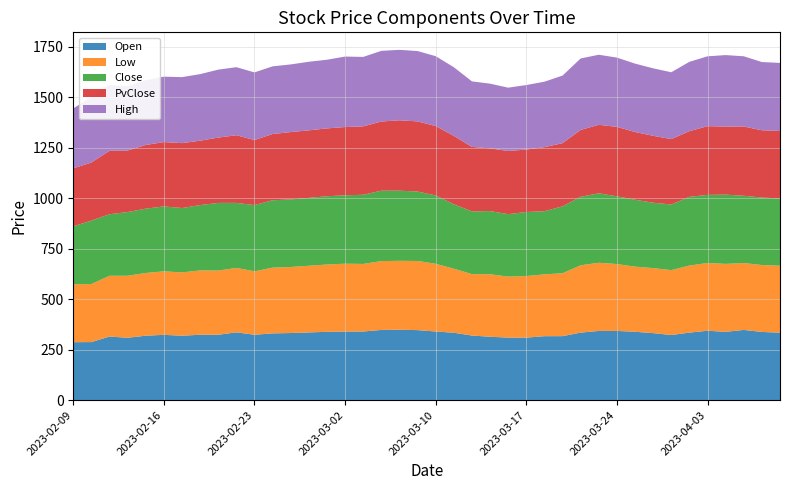

Reading left to right, list all the values displayed in this chart.

Open: 2023-02-09=287.3	2023-02-10=287.8	2023-02-13=315.2	2023-02-14=309.2	2023-02-15=319.4	2023-02-16=323.7	2023-02-17=319.3	2023-02-20=324.2	2023-02-21=324.1	2023-02-22=336.1	2023-02-23=324.2	2023-02-24=330.9	2023-02-27=332.7	2023-02-28=335.7	2023-03-01=338.7	2023-03-02=339.9	2023-03-03=340.2	2023-03-06=347.9	2023-03-08=349.0	2023-03-09=347.1	2023-03-10=340.2	2023-03-13=334.2	2023-03-14=320.2	2023-03-15=314.2	2023-03-16=309.9	2023-03-17=309.8	2023-03-20=317.0	2023-03-21=317.2	2023-03-22=334.7	2023-03-23=343.1	2023-03-24=343.1	2023-03-27=338.9	2023-03-28=332.2	2023-03-29=322.9	2023-03-31=334.7	2023-04-03=344.0	2023-04-05=338.7	2023-04-06=348.0	2023-04-10=338.1	2023-04-11=334.5
Low: 2023-02-09=286.3	2023-02-10=287.7	2023-02-13=301.1	2023-02-14=307.2	2023-02-15=310.7	2023-02-16=314.7	2023-02-17=313.7	2023-02-20=318.8	2023-02-21=318.0	2023-02-22=319.3	2023-02-23=314.2	2023-02-24=325.8	2023-02-27=327.2	2023-02-28=330.4	2023-03-01=333.4	2023-03-02=336.3	2023-03-03=334.8	2023-03-06=341.2	2023-03-08=341.4	2023-03-09=342.5	2023-03-10=335.5	2023-03-13=317.2	2023-03-14=304.4	2023-03-15=309.7	2023-03-16=302.3	2023-03-17=305.2	2023-03-20=306.2	2023-03-21=311.7	2023-03-22=333.6	2023-03-23=337.7	2023-03-24=331.4	2023-03-27=322.7	2023-03-28=322.2	2023-03-29=321.3	2023-03-31=332.2	2023-04-03=335.8	2023-04-05=336.6	2023-04-06=331.4	2023-04-10=331.5	2023-04-11=331.7
Close: 2023-02-09=287.7	2023-02-10=314.4	2023-02-13=305.1	2023-02-14=315.5	2023-02-15=318.8	2023-02-16=321.5	2023-02-17=319.0	2023-02-20=323.6	2023-02-21=335.2	2023-02-22=322.1	2023-02-23=328.2	2023-02-24=333.8	2023-02-27=334.6	2023-02-28=336.3	2023-03-01=338.2	2023-03-02=338.8	2023-03-03=342.9	2023-03-06=348.7	2023-03-08=347.5	2023-03-09=344.0	2023-03-10=338.6	2023-03-13=319.5	2023-03-14=310.7	2023-03-15=312.9	2023-03-16=309.5	2023-03-17=317.2	2023-03-20=313.0	2023-03-21=331.4	2023-03-22=339.4	2023-03-23=344.2	2023-03-24=335.6	2023-03-27=331.5	2023-03-28=324.0	2023-03-29=325.4	2023-03-31=340.6	2023-04-03=337.3	2023-04-05=343.2	2023-04-06=333.3	2023-04-10=334.5	2023-04-11=333.1
PvClose: 2023-02-09=287.4	2023-02-10=287.7	2023-02-13=314.4	2023-02-14=305.1	2023-02-15=315.5	2023-02-16=318.8	2023-02-17=321.5	2023-02-20=319.0	2023-02-21=323.6	2023-02-22=335.2	2023-02-23=322.1	2023-02-24=328.2	2023-02-27=333.8	2023-02-28=334.6	2023-03-01=336.3	2023-03-02=338.2	2023-03-03=338.8	2023-03-06=342.9	2023-03-08=348.7	2023-03-09=347.5	2023-03-10=344.0	2023-03-13=338.6	2023-03-14=319.5	2023-03-15=310.7	2023-03-16=312.9	2023-03-17=309.5	2023-03-20=317.2	2023-03-21=313.0	2023-03-22=331.4	2023-03-23=339.4	2023-03-24=344.2	2023-03-27=335.6	2023-03-28=331.5	2023-03-29=324.0	2023-03-31=325.4	2023-04-03=340.6	2023-04-05=337.3	2023-04-06=343.2	2023-04-10=333.3	2023-04-11=334.5
High: 2023-02-09=296.6	2023-02-10=325.3	2023-02-13=326.2	2023-02-14=319.1	2023-02-15=321.1	2023-02-16=324.1	2023-02-17=327.0	2023-02-20=329.8	2023-02-21=336.7	2023-02-22=337.1	2023-02-23=335.2	2023-02-24=335.2	2023-02-27=335.2	2023-02-28=339.8	2023-03-01=340.1	2023-03-02=349.2	2023-03-03=344.1	2023-03-06=350.1	2023-03-08=349.0	2023-03-09=348.6	2023-03-10=346.0	2023-03-13=340.2	2023-03-14=324.8	2023-03-15=320.6	2023-03-16=313.7	2023-03-17=319.6	2023-03-20=324.4	2023-03-21=334.9	2023-03-22=354.0	2023-03-23=347.1	2023-03-24=343.2	2023-03-27=338.9	2023-03-28=334.2	2023-03-29=331.2	2023-03-31=343.6	2023-04-03=346.1	2023-04-05=354.0	2023-04-06=348.0	2023-04-10=338.1	2023-04-11=337.2